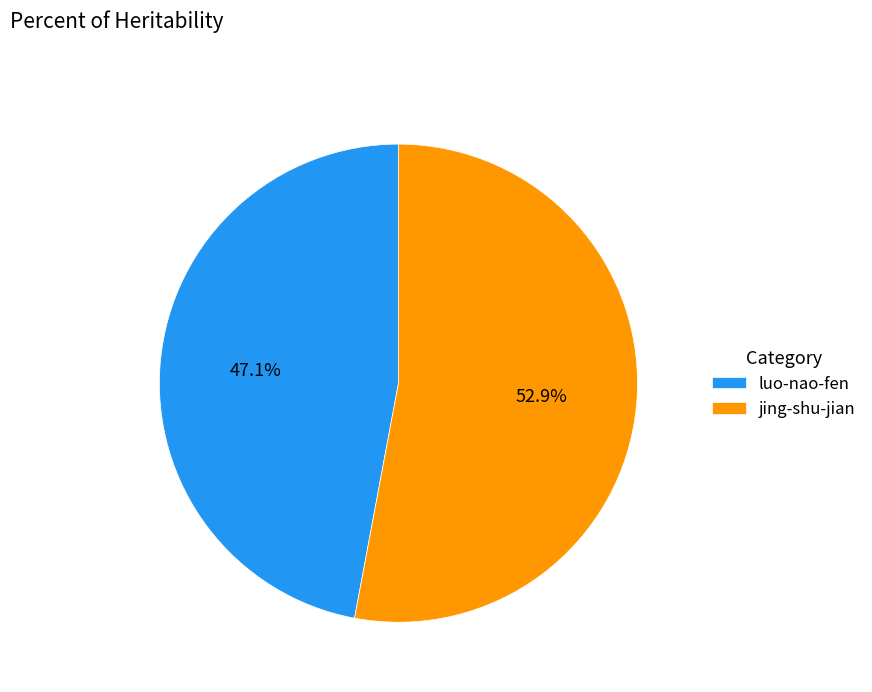

How many slices are in this pie chart?

2